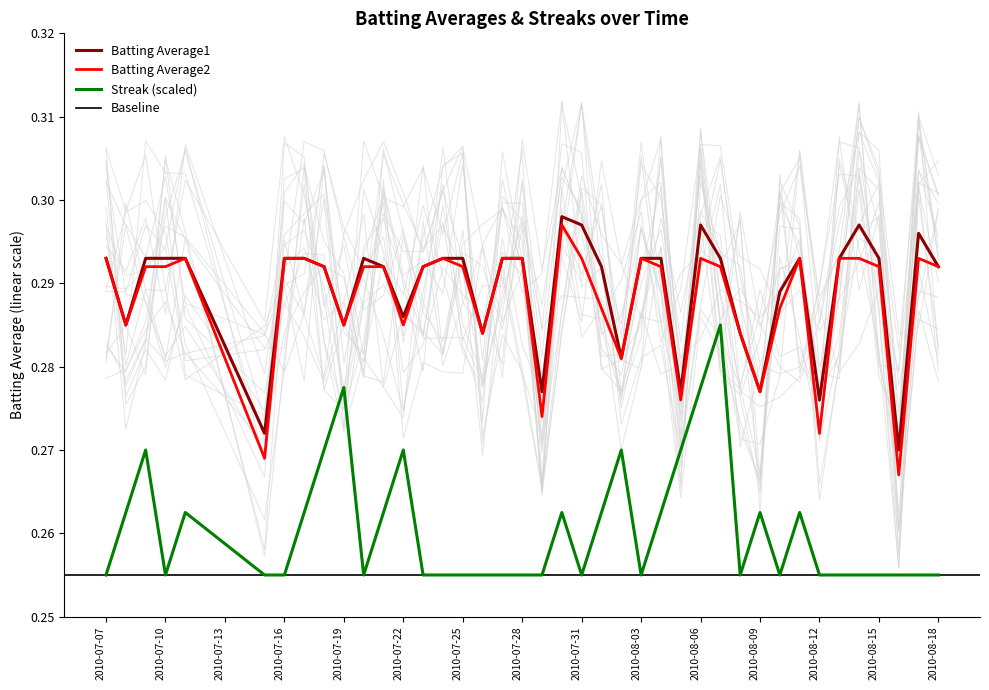

True or false: Batting Average1 and Streak (scaled) intersect in this chart.

False